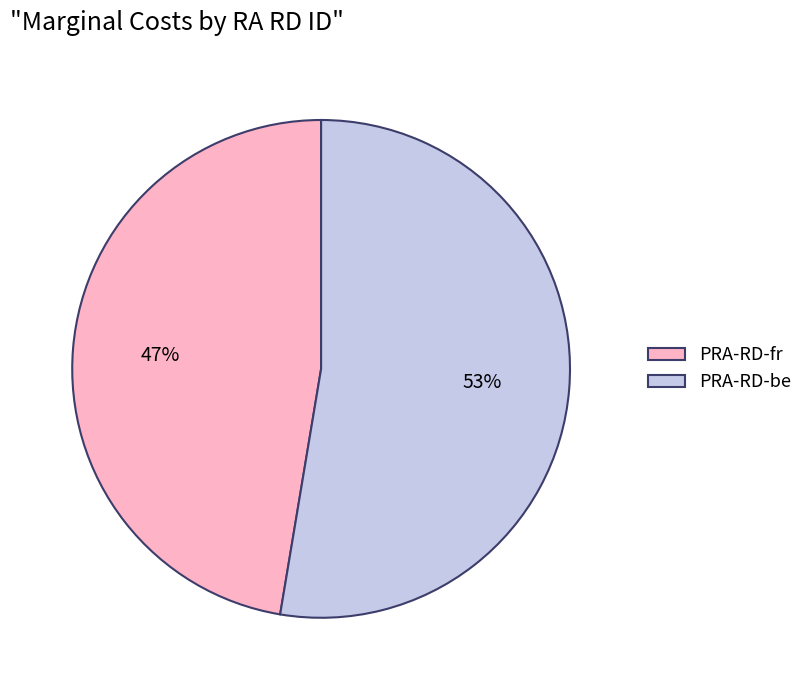

Which category has the smallest portion of the pie?

PRA-RD-fr